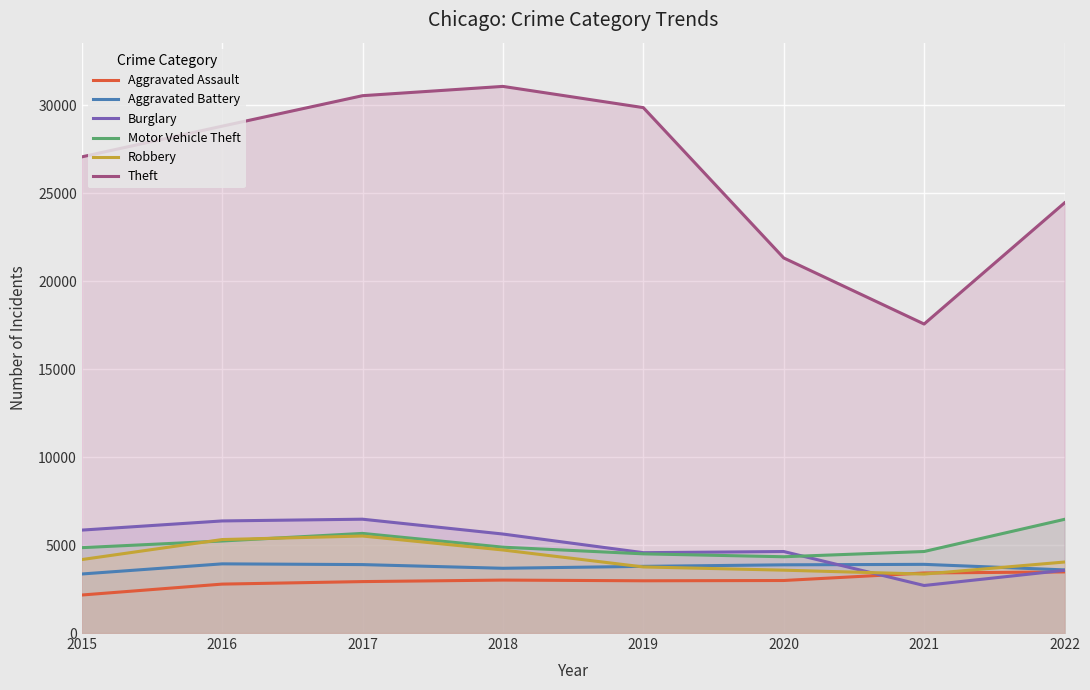

The Robbery series shows 4035 at 2022. True or false?

True